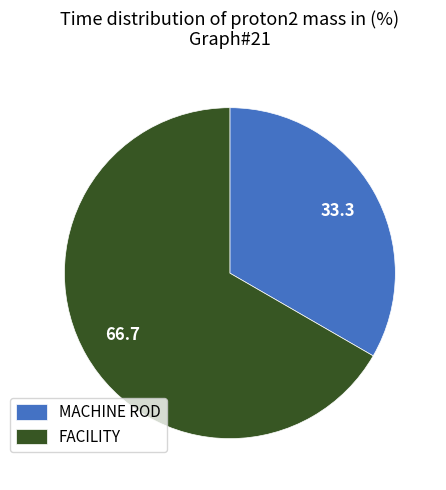

Rank the categories by value from lowest to highest.

MACHINE ROD, FACILITY